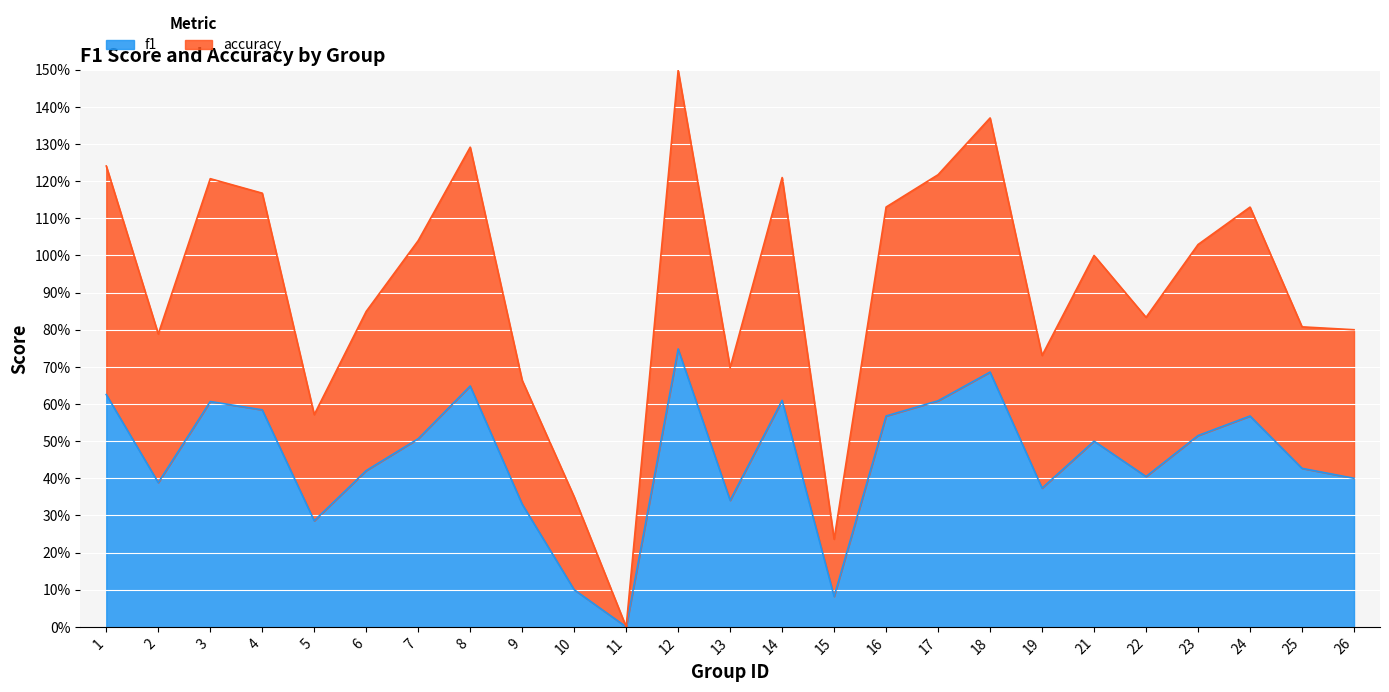

Rank the series by their maximum value, from lowest to highest.

f1, accuracy